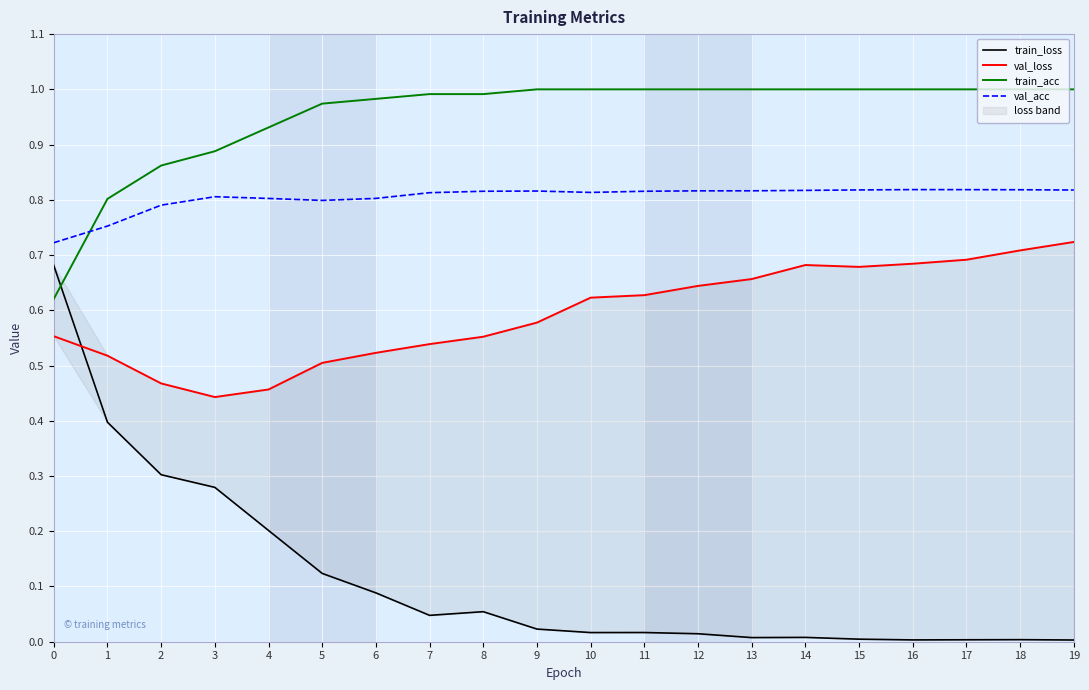

What is the value of the train_loss point at the 4th from the left?

0.3